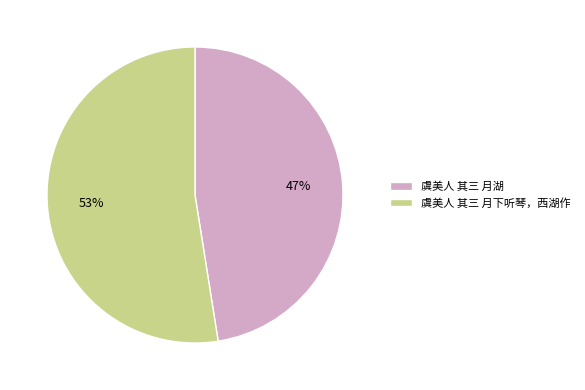

To the nearest percent, what is the combined percentage of 虞美人 其三 月下听琴，西湖作 and 虞美人 其三 月湖?

100%